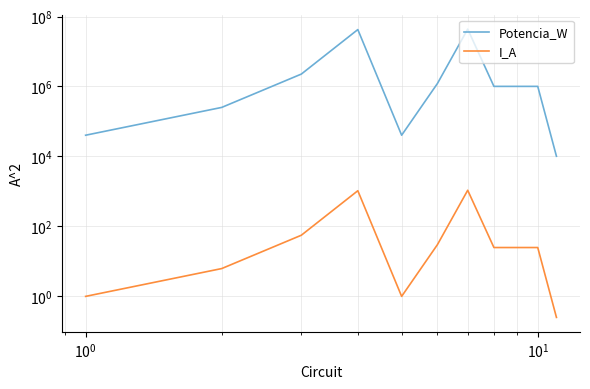

True or false: Potencia_W has a value of 4520.0 at 10.

False